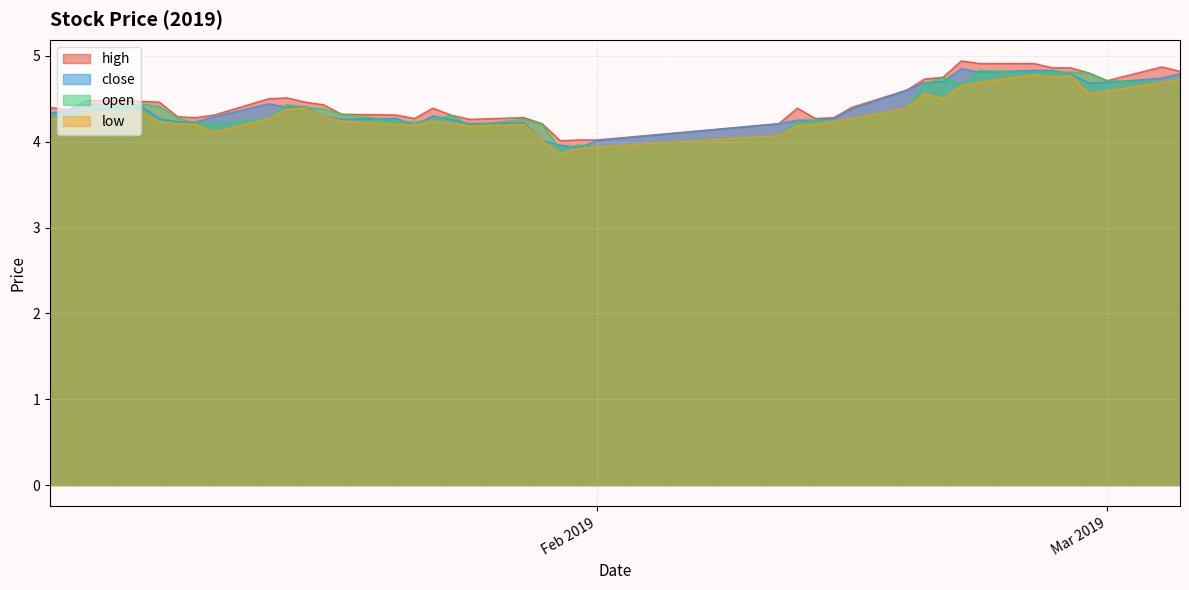

What is the maximum value shown in the chart?

4.9